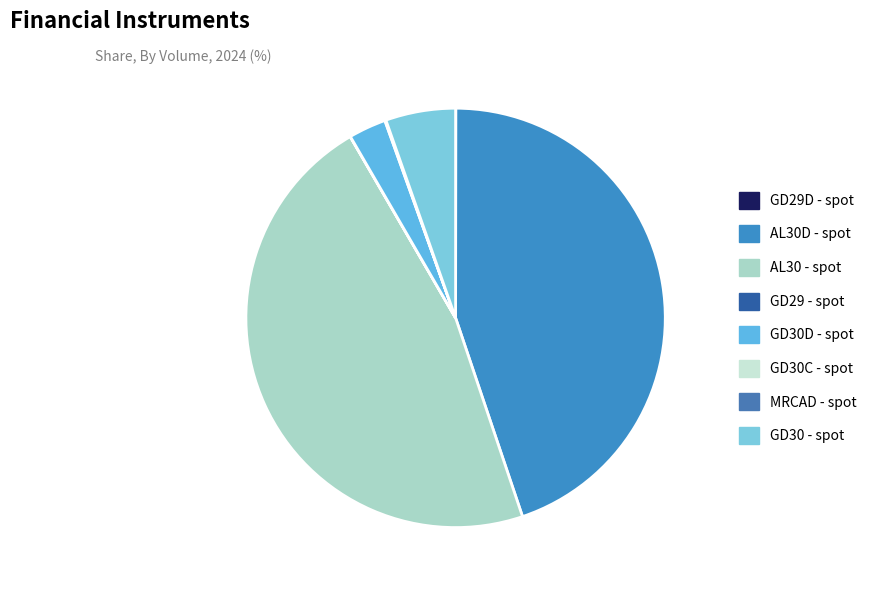

To the nearest percent, what is the difference between the largest and smallest slice percentages?

47%